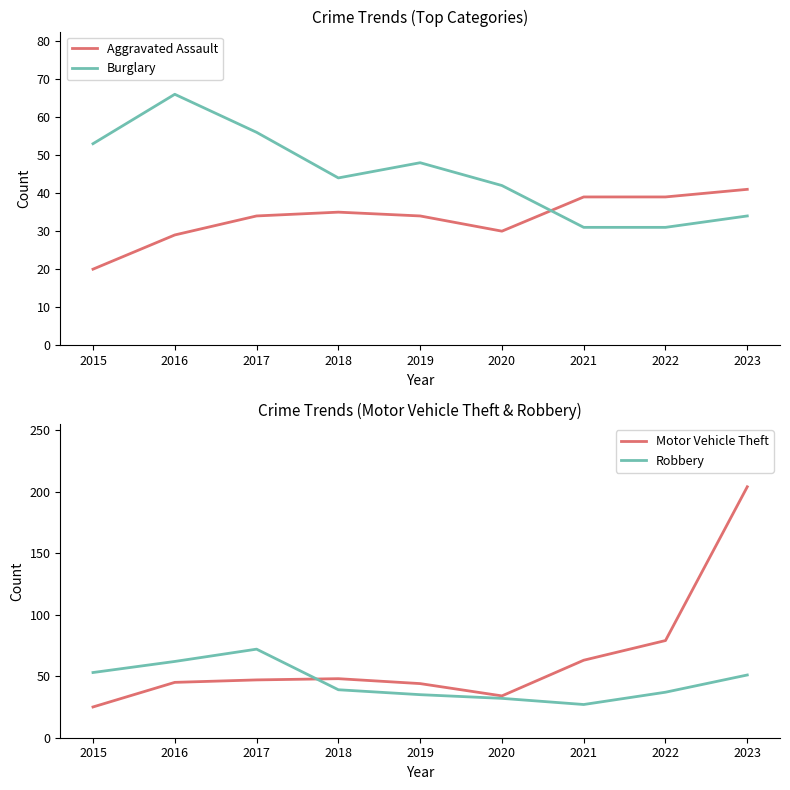

What is the sum of all Motor Vehicle Theft values?

589